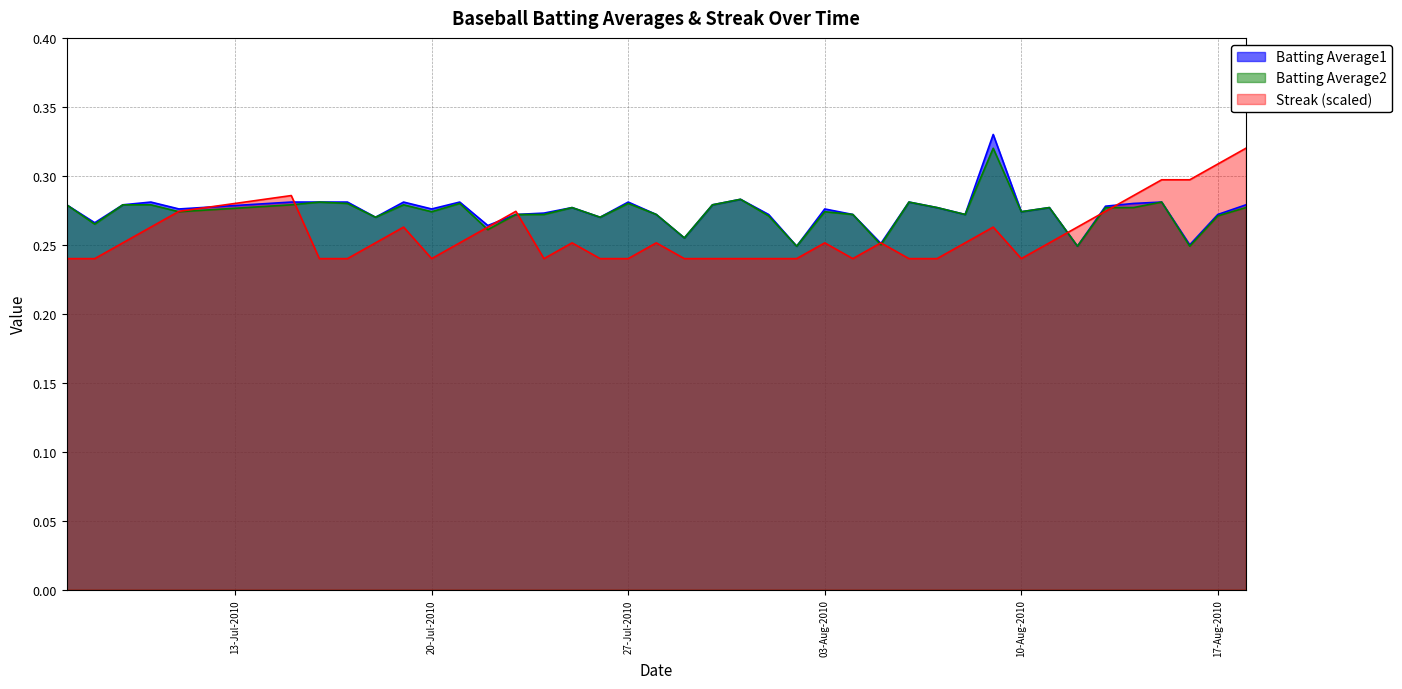

At which category does the chart reach its peak across all series?

2010-08-09